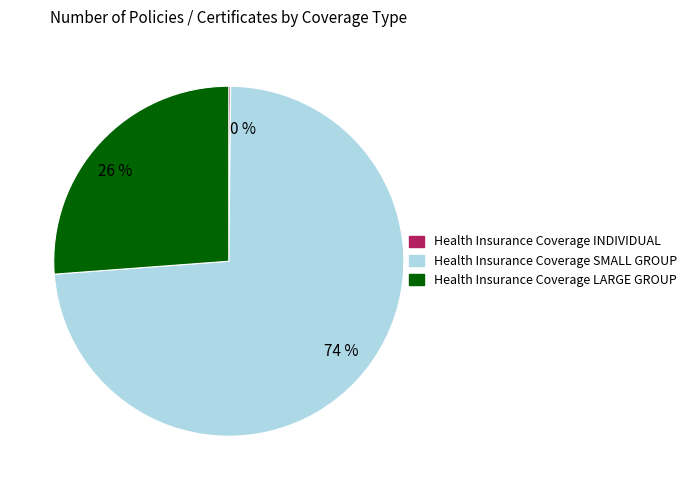

True or false: 74 % accounts for 74% of the total.

True